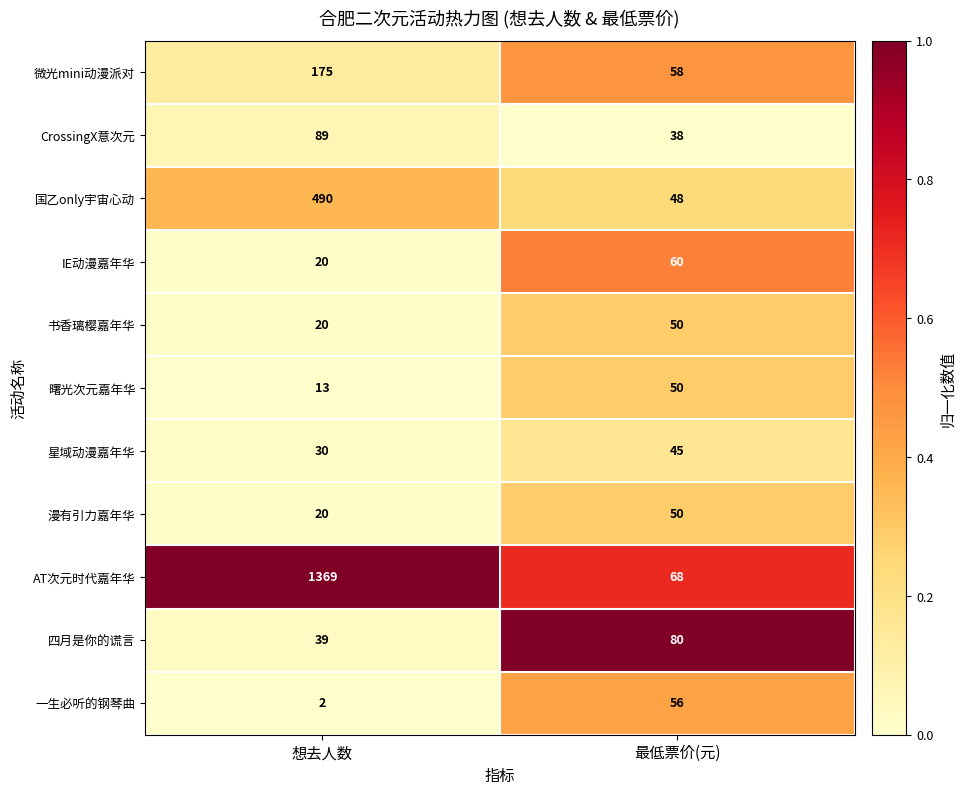

What is the average value of the 星域动漫嘉年华 series?

38